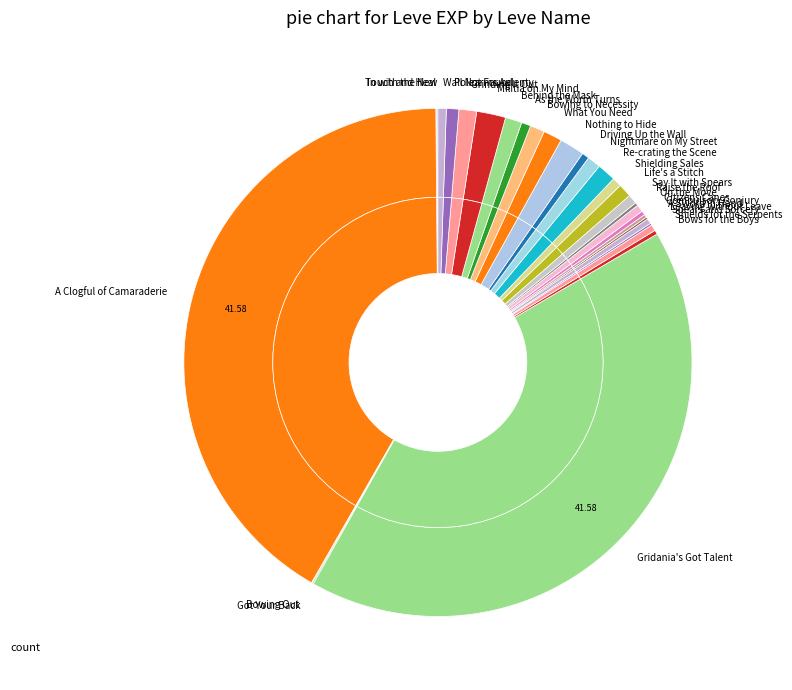

What portion of the pie excludes Bowing Out?

99.9%